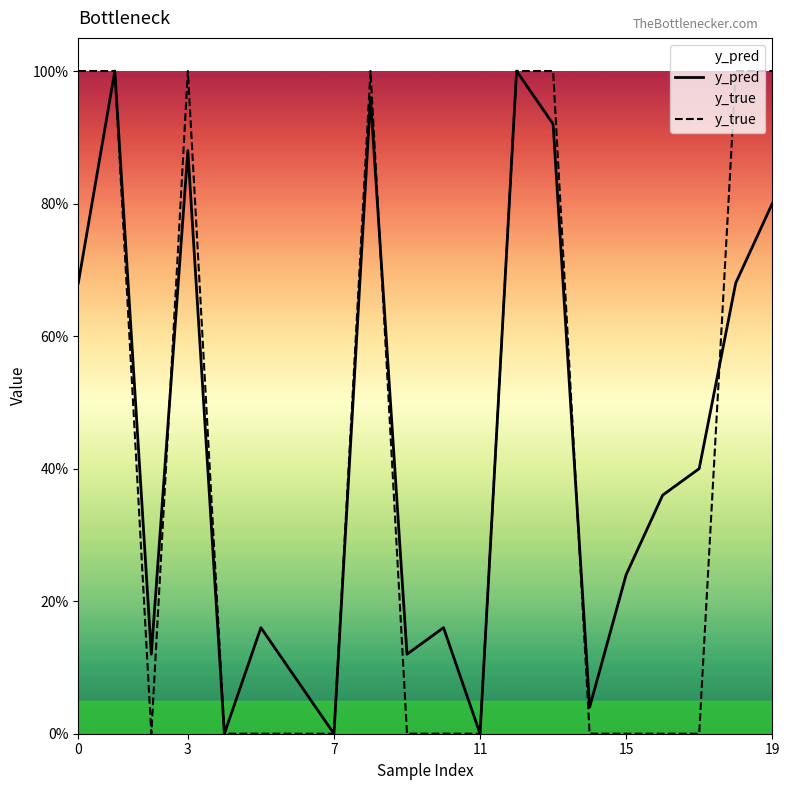

Which series changed the most between 7 and 16?

y_pred